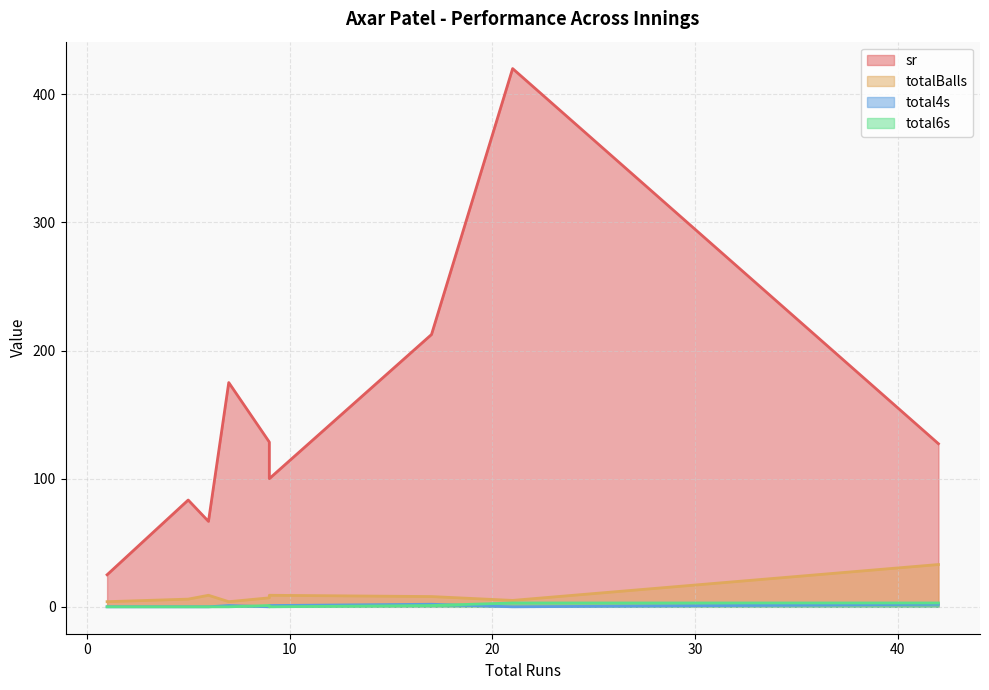

What is the difference between the total4s values at 17 and 9?

1.0